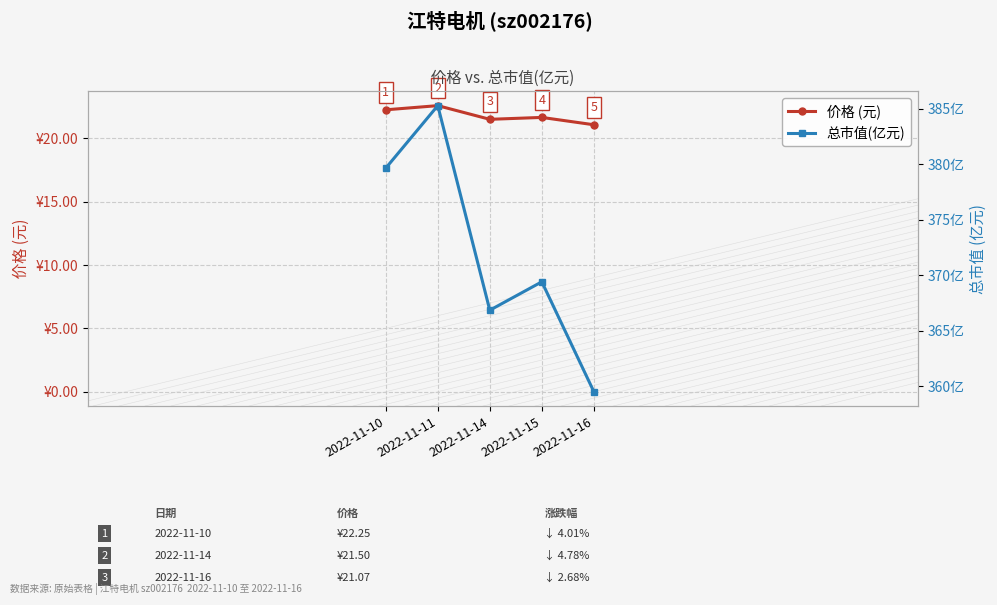

True or false: 价格 (元) and 总市值(亿元) cross at least once.

False